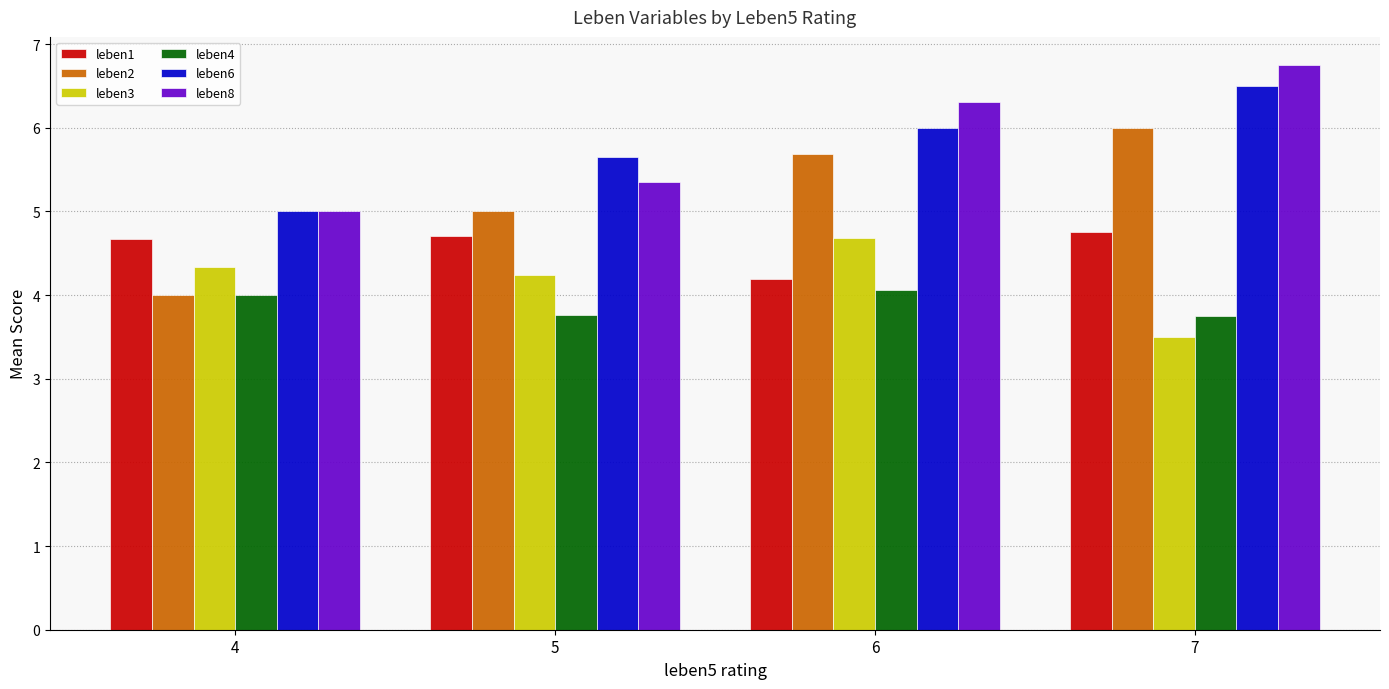

True or false: leben3 has a value of 4.7 at 6.

True